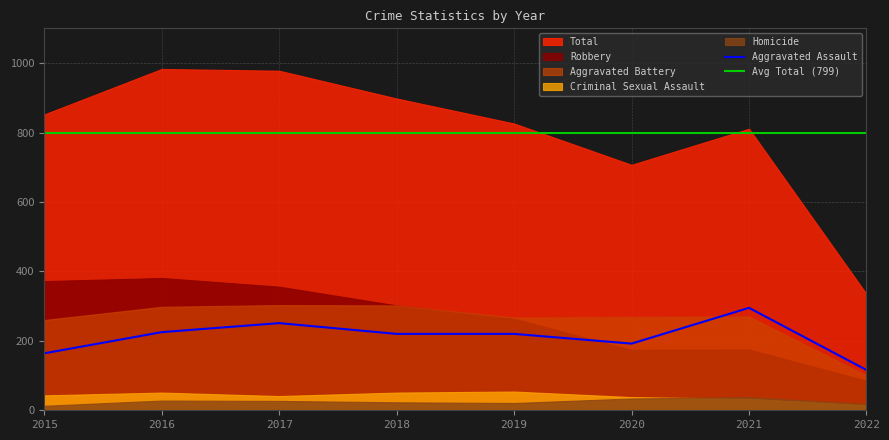

True or false: Aggravated Battery and Aggravated Assault intersect in this chart.

True